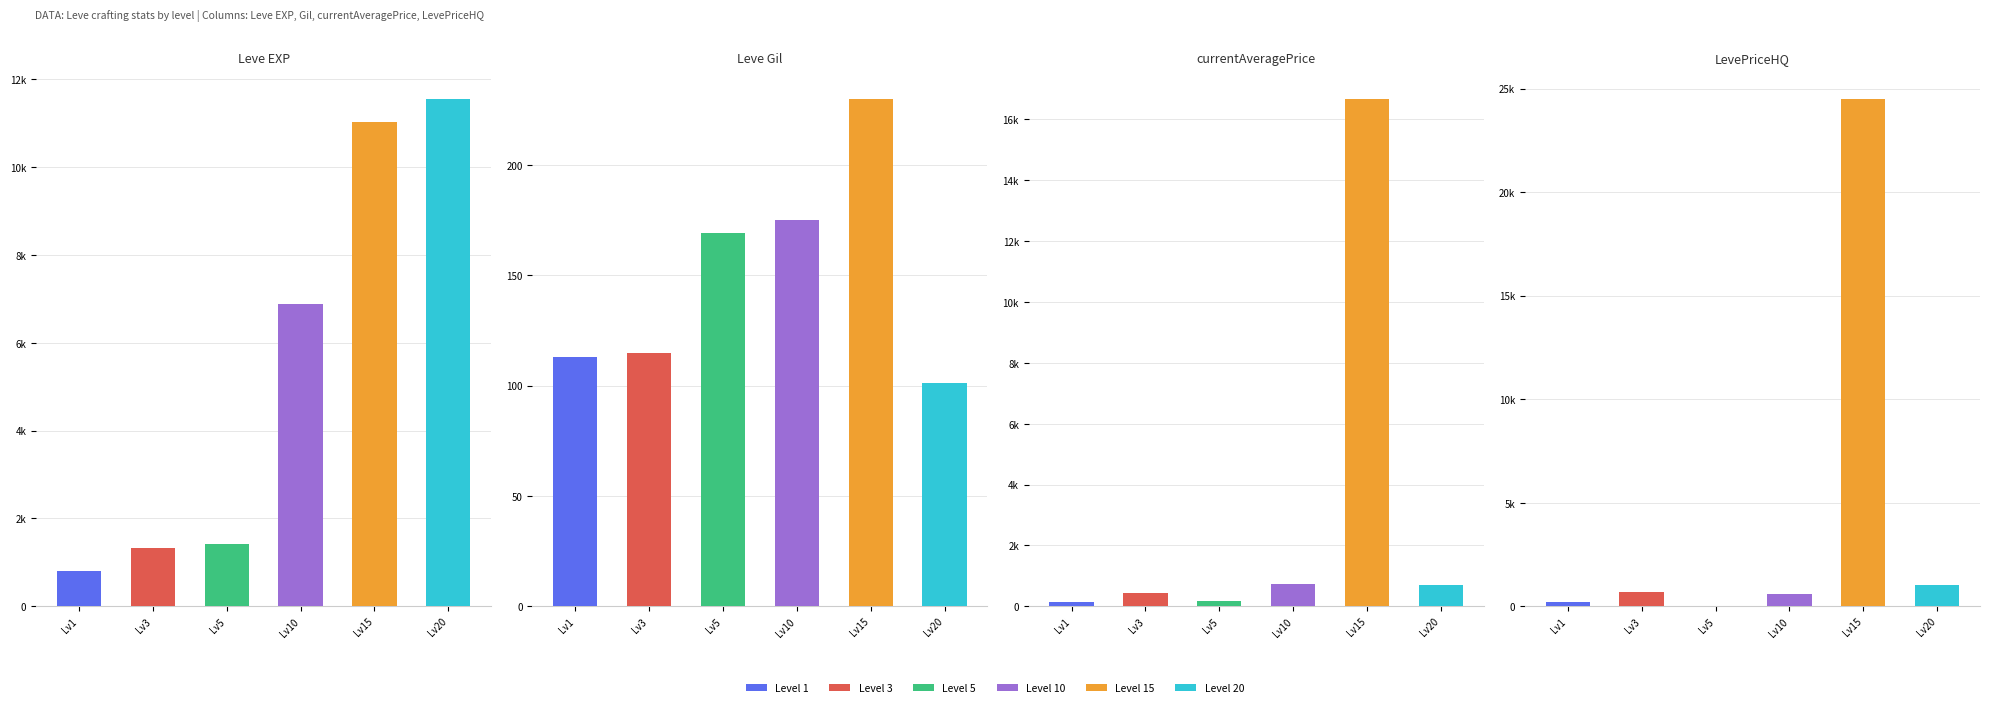

How many data points does each series have?

6